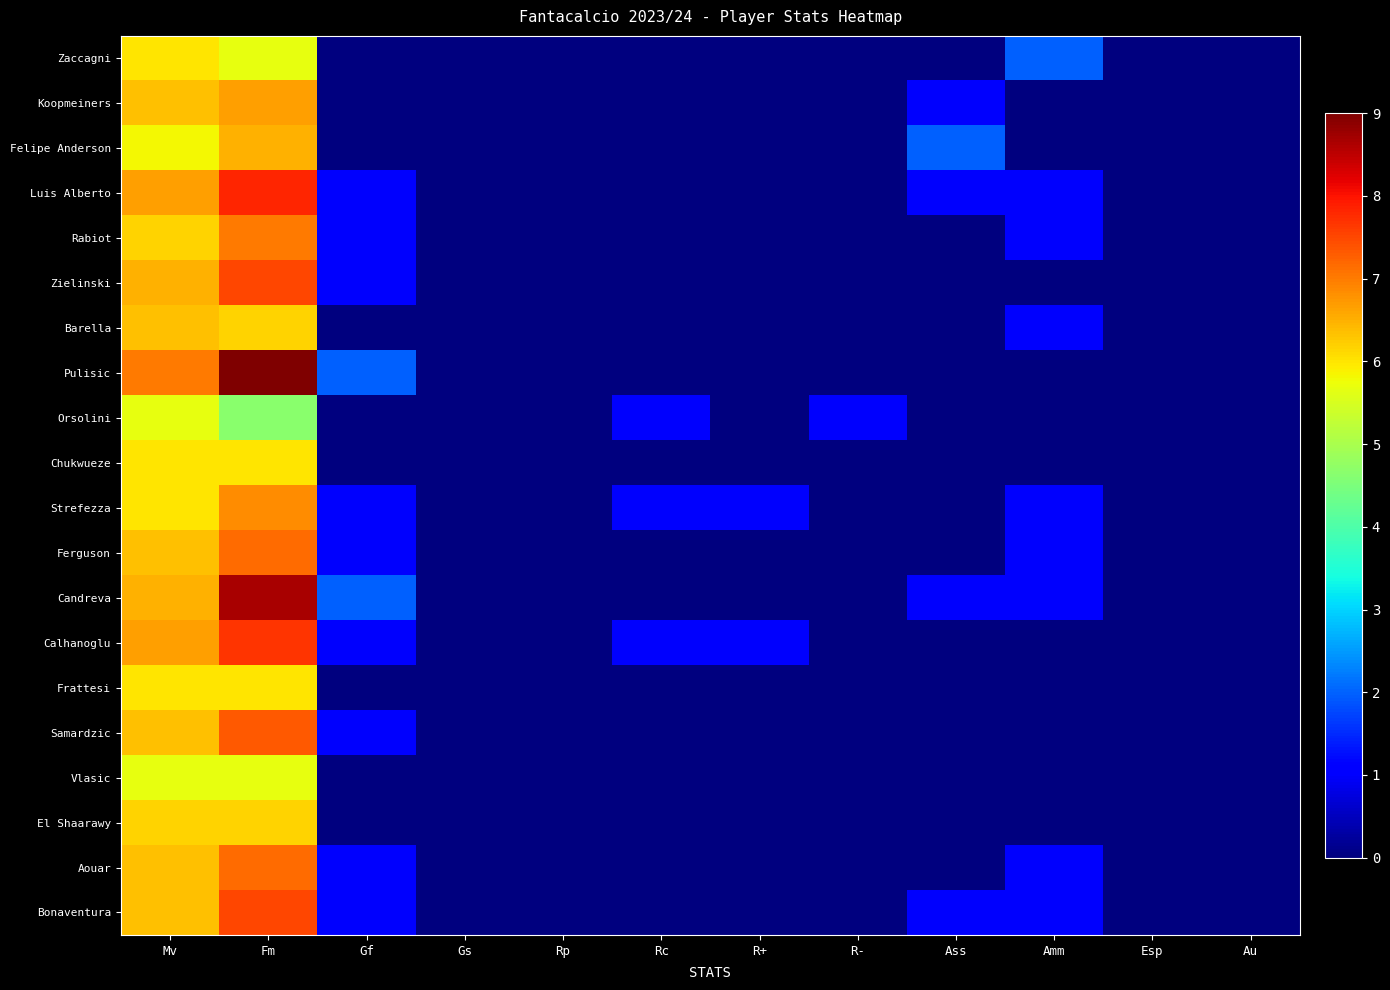

Which series has the largest range (max minus min)?

Pulisic